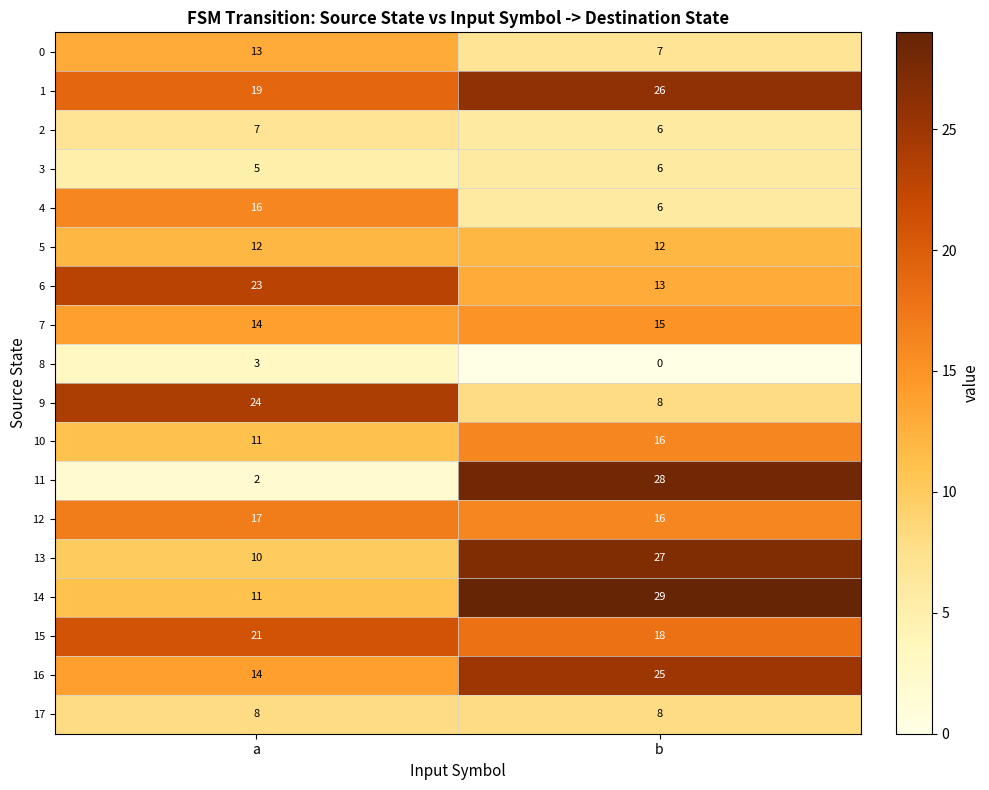

What is the sum of the 4 values at a and b?

22